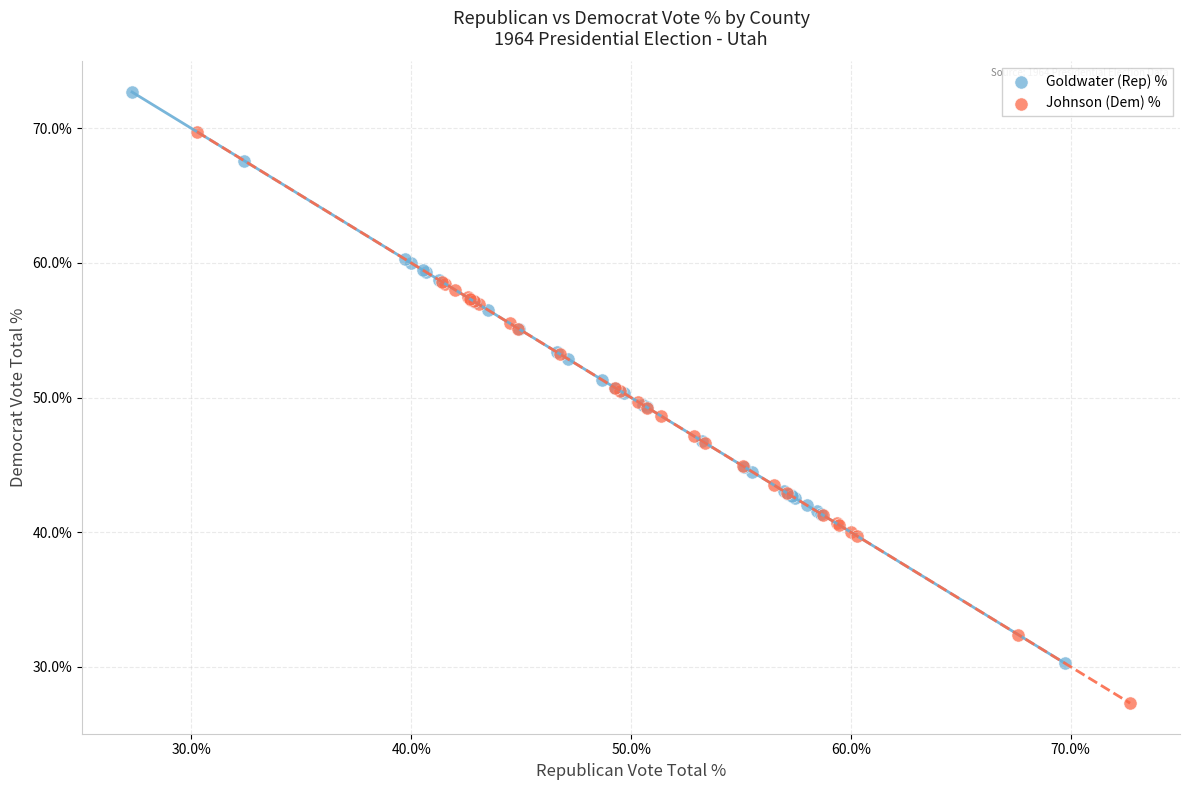

Which series contains the highest Y value?

Goldwater (Rep) %